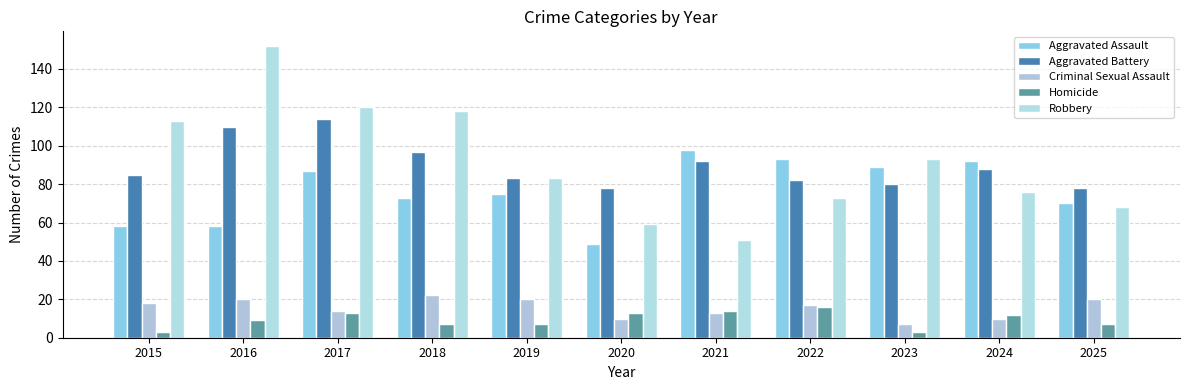

What is the average value of the Robbery series?

91